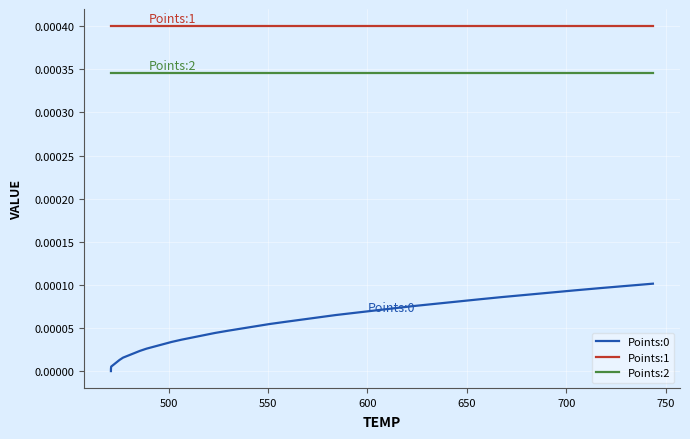

True or false: Points:0 and Points:1 cross at least once.

False